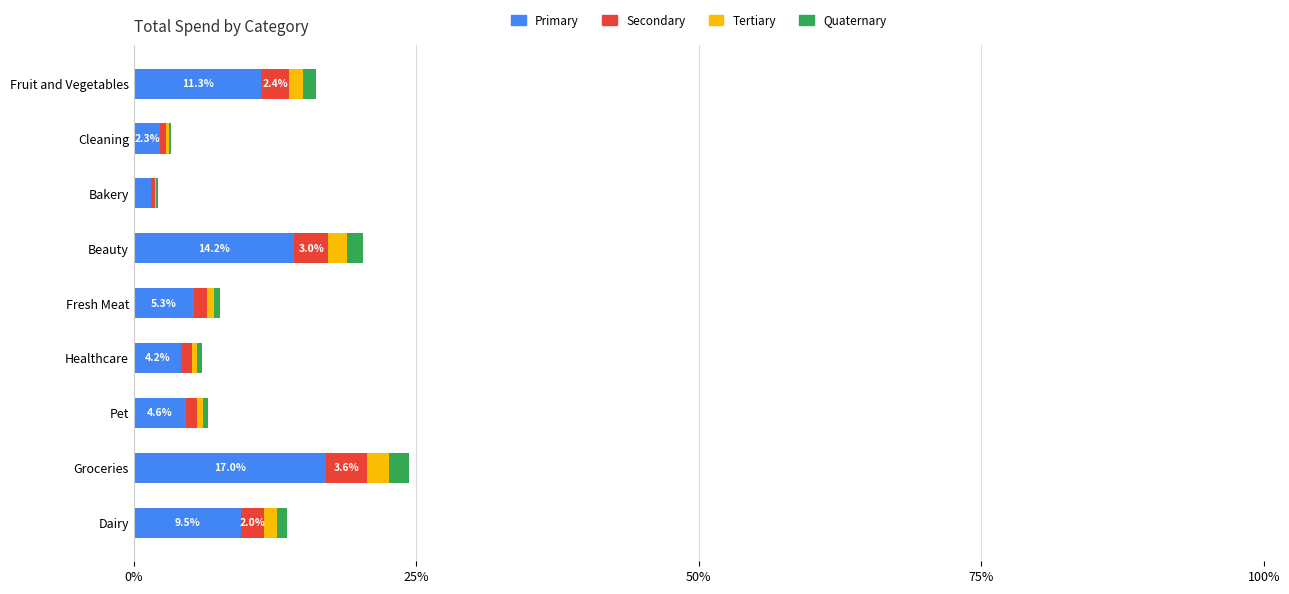

Which category has the highest value in the Primary series?

Groceries